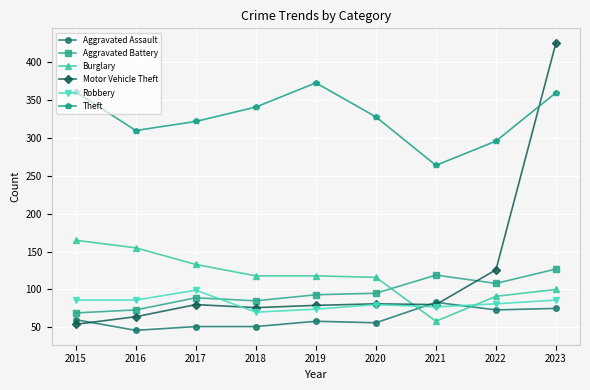

What are all the series names shown in the legend?

Aggravated Assault, Aggravated Battery, Burglary, Motor Vehicle Theft, Robbery, Theft